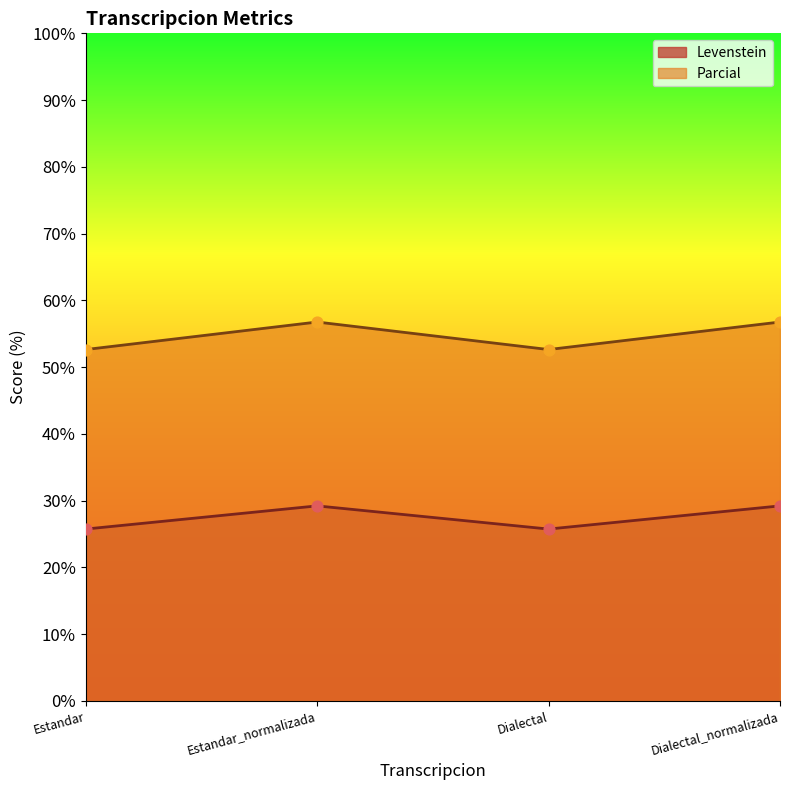

Is the value of Levenstein at Dialectal greater than the value of Parcial at Estandar?

No